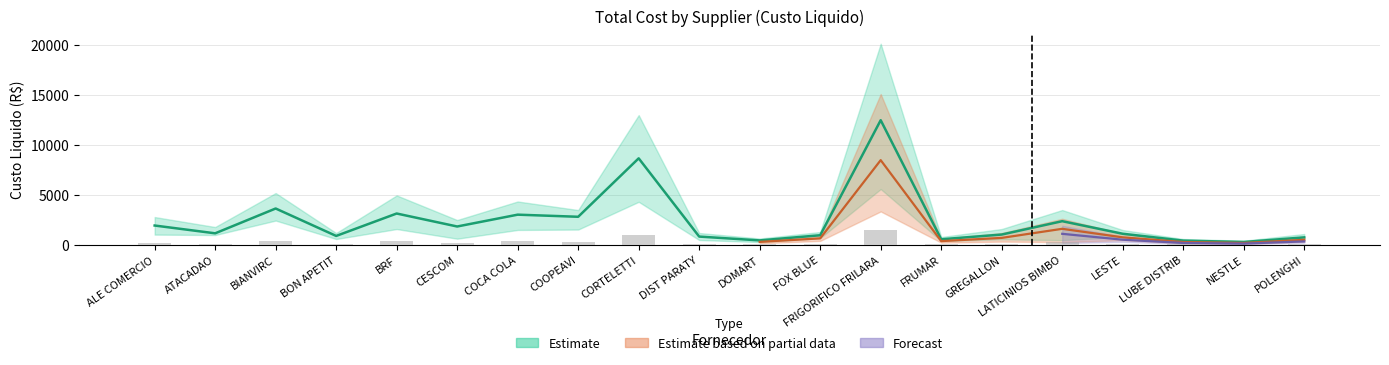

Is the value of Custo Liquido at DIST PARATY greater than the value of Custo lower at LATICINIOS BIMBO?

No